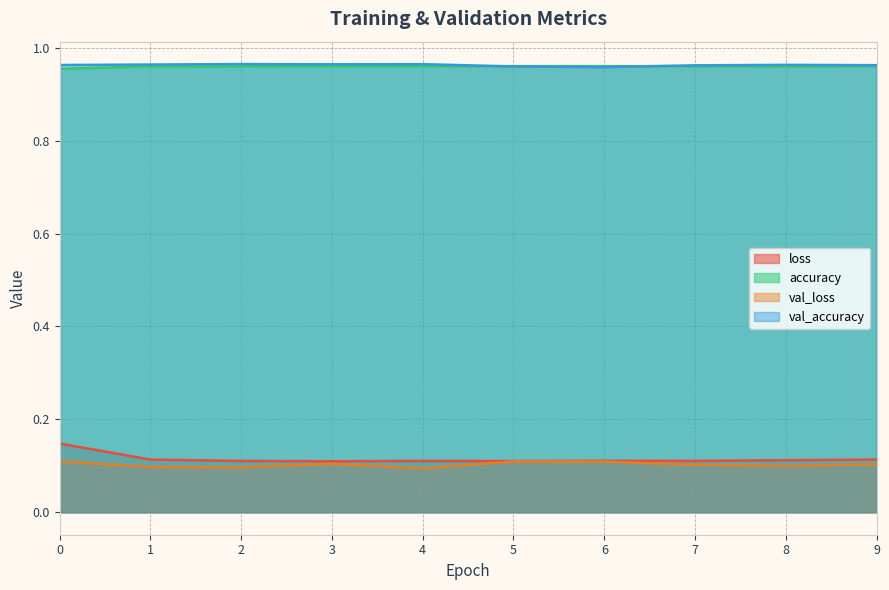

True or false: loss and val_loss intersect in this chart.

False